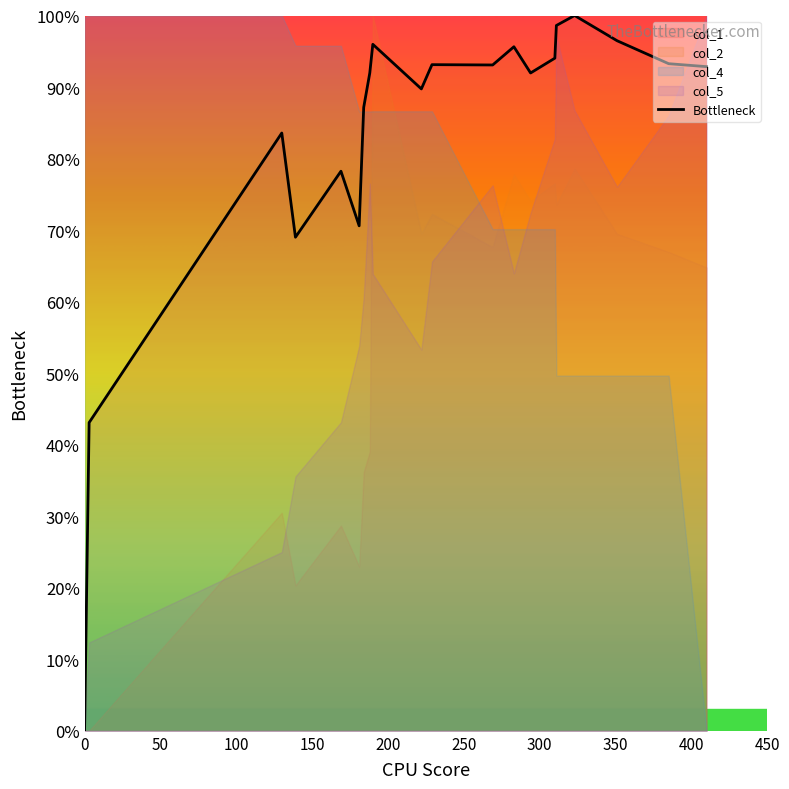

Is it true that the value at 200 is 137.5?

False